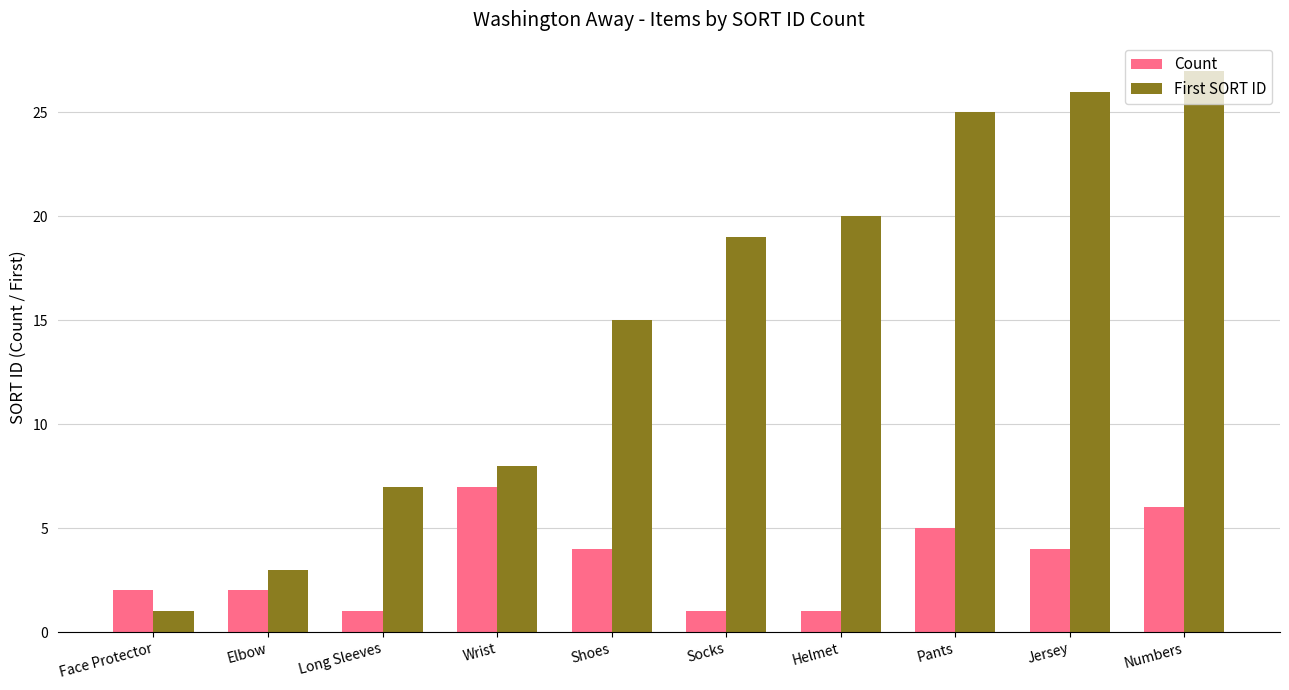

List the series in order of their overall mean, highest first.

First SORT ID, Count